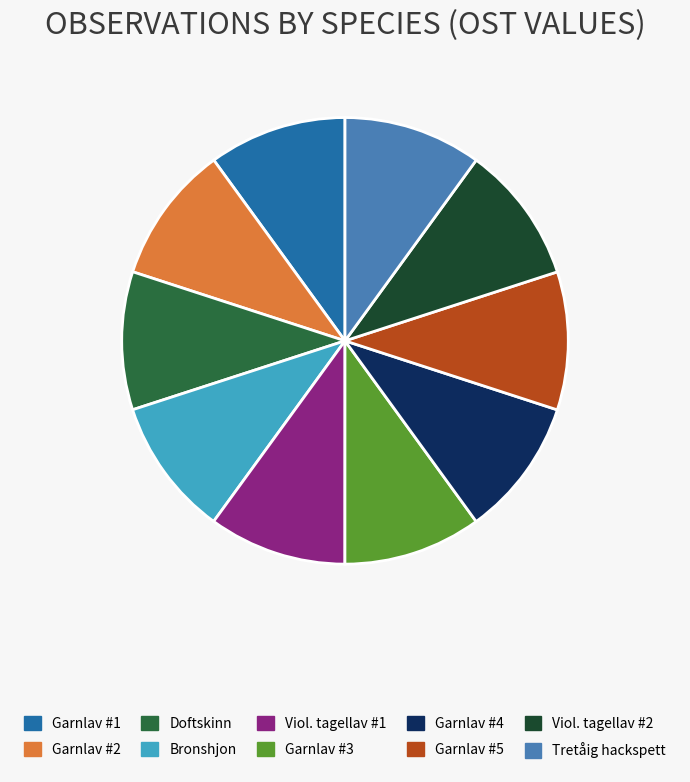

True or false: Garnlav #4 accounts for 10% of the total.

True